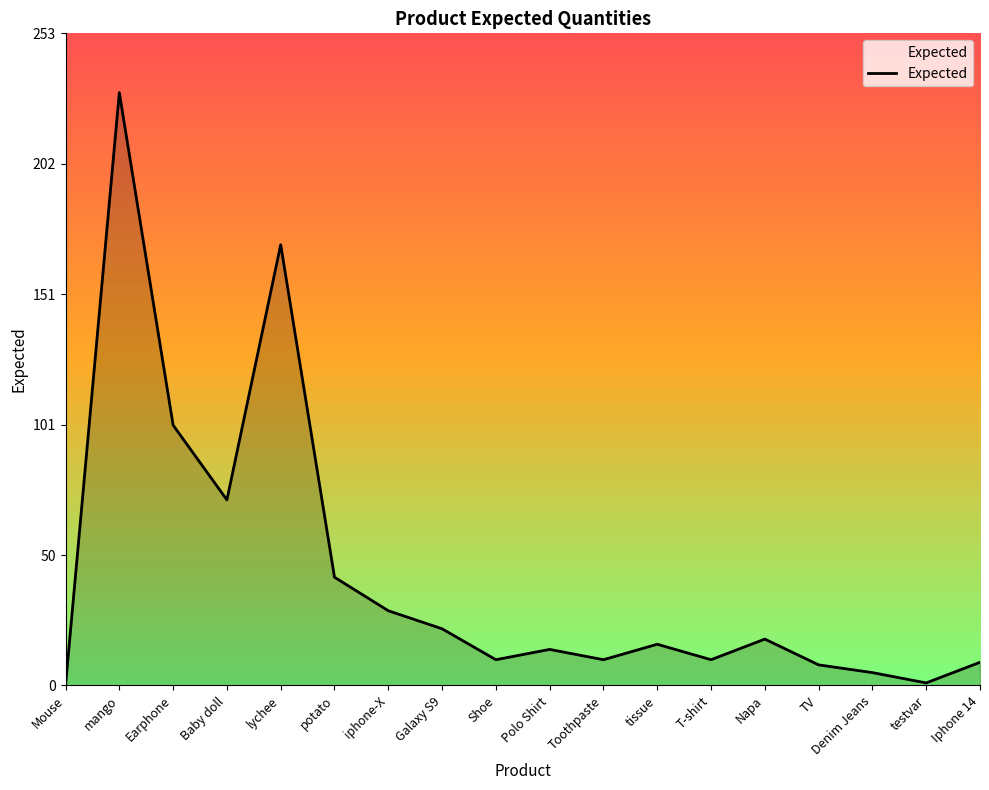

The chart shows a value of 41 at iphone-X. True or false?

False